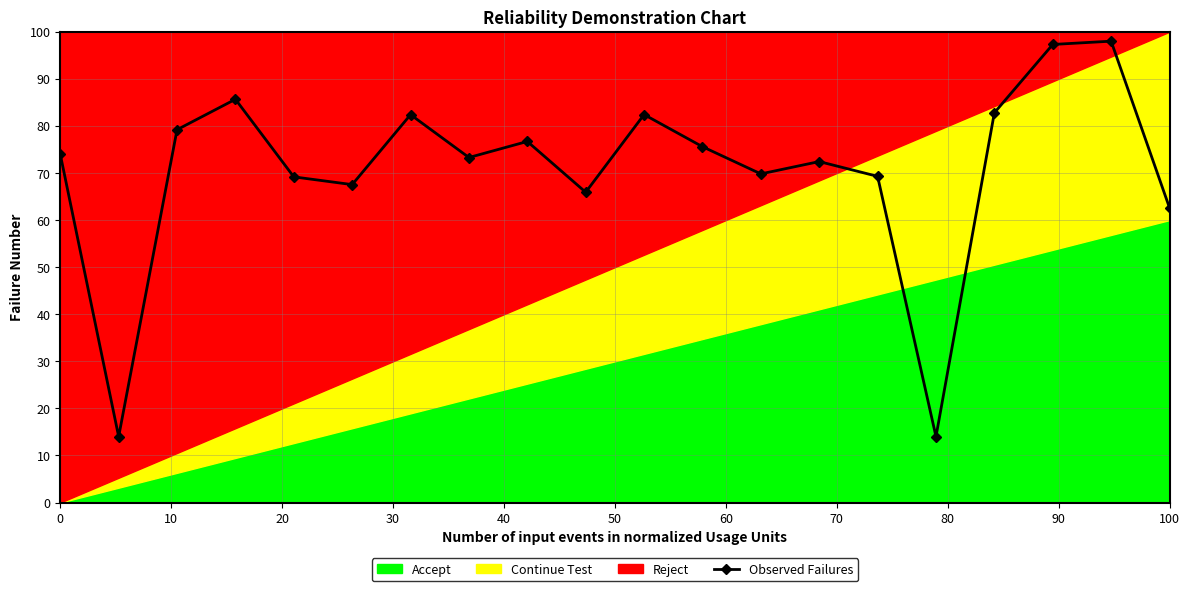

True or false: there are more than 2 points higher than both neighbors.

True